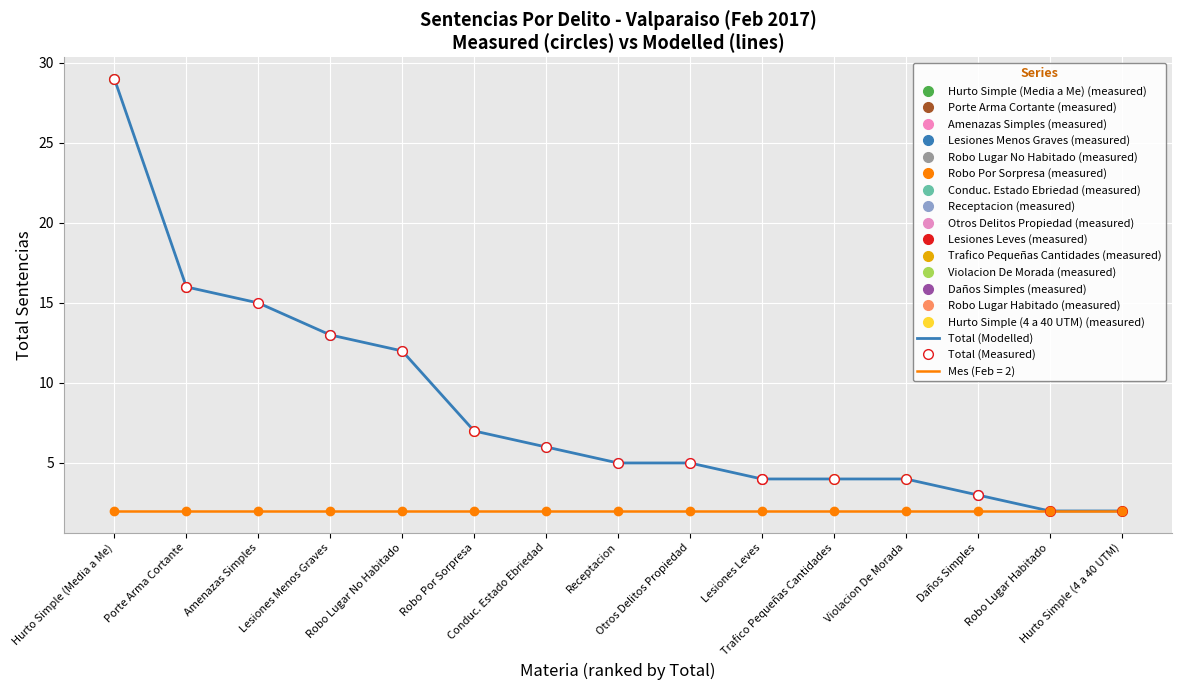

True or false: Total (Measured) and Total (Modelled) cross at least once.

False